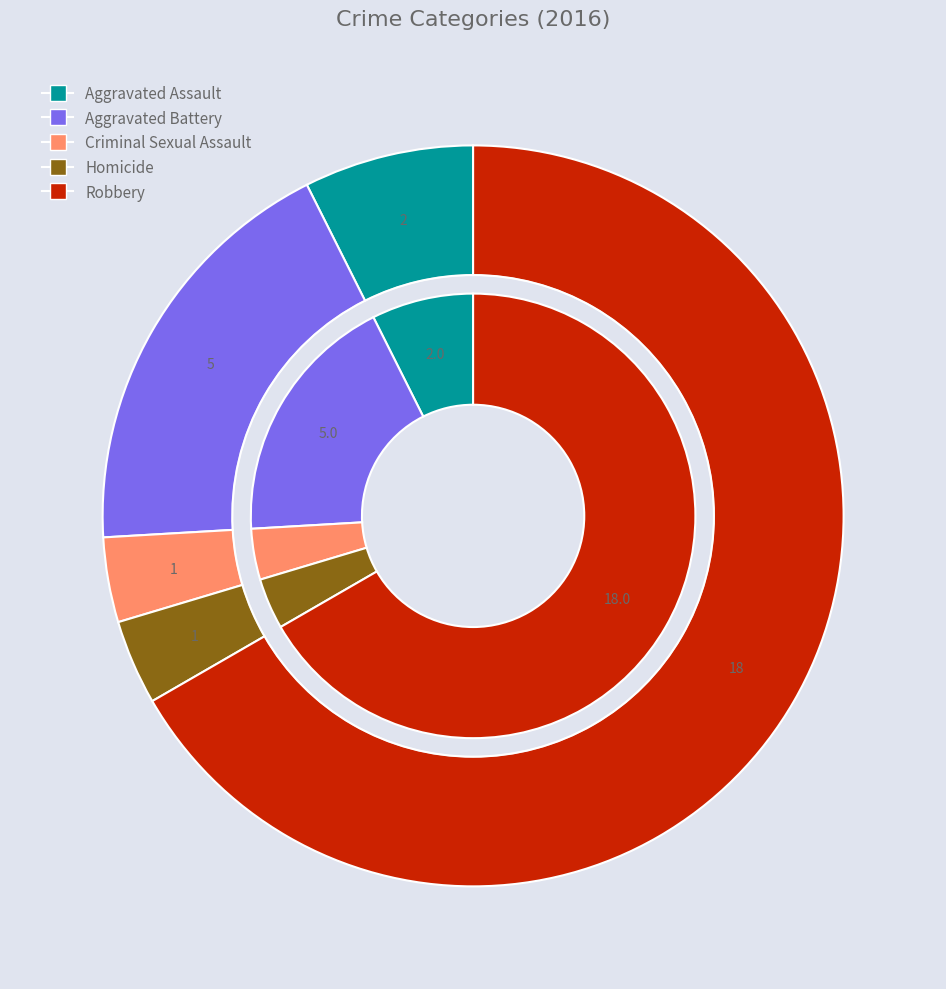

To the nearest percent, what is the combined percentage of Aggravated Assault and Homicide?

11%